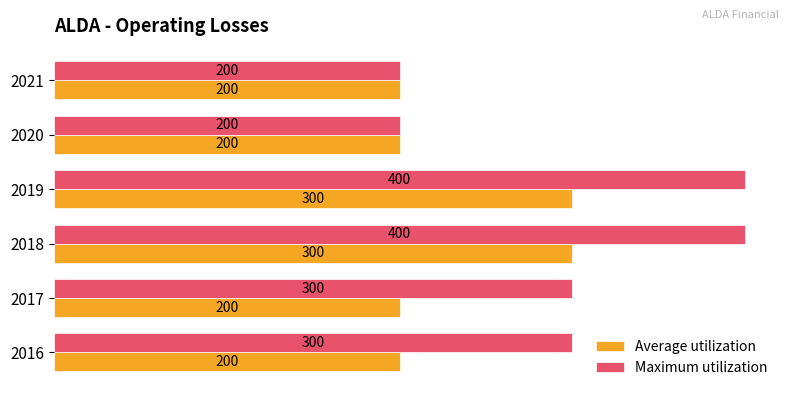

How many data points in Average utilization are above 200?

2